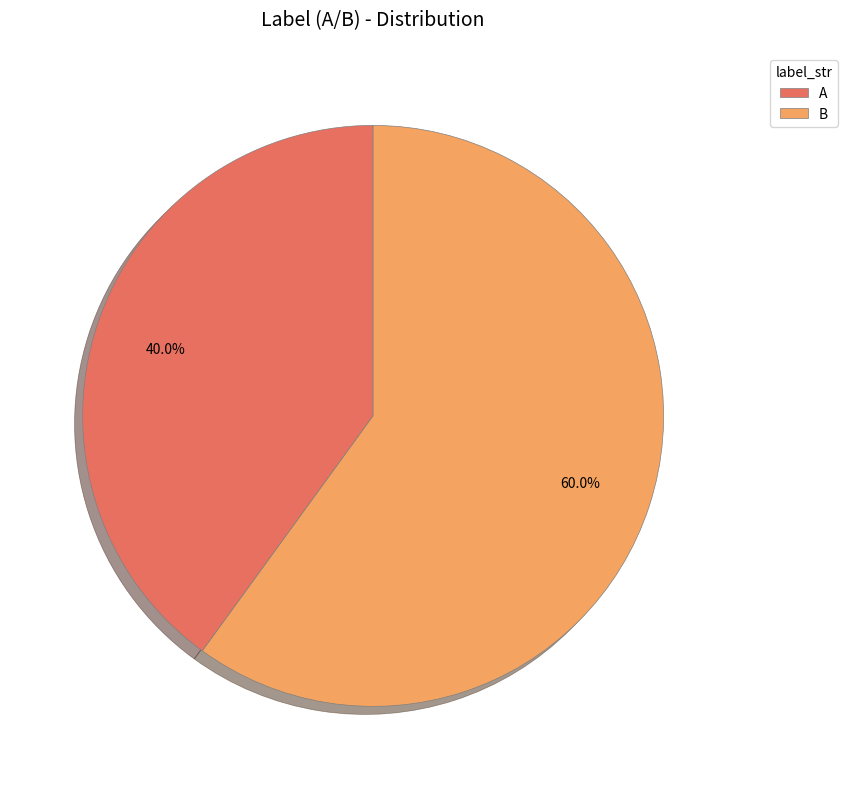

How much of the chart is everything except A?

60.0%